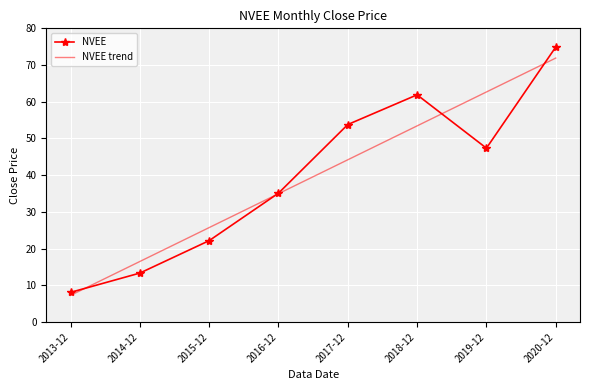

Is the value of NVEE at 2013-12 greater than the value of NVEE trend at 2013-12?

Yes